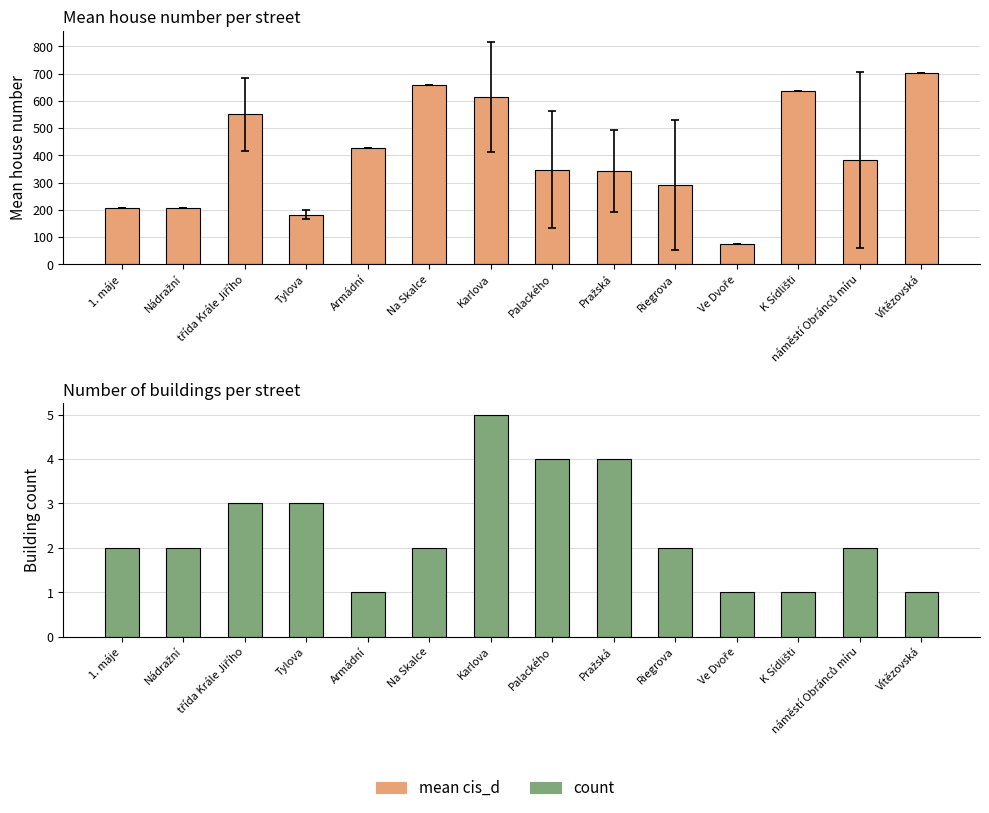

What is the minimum value for count?

1.0